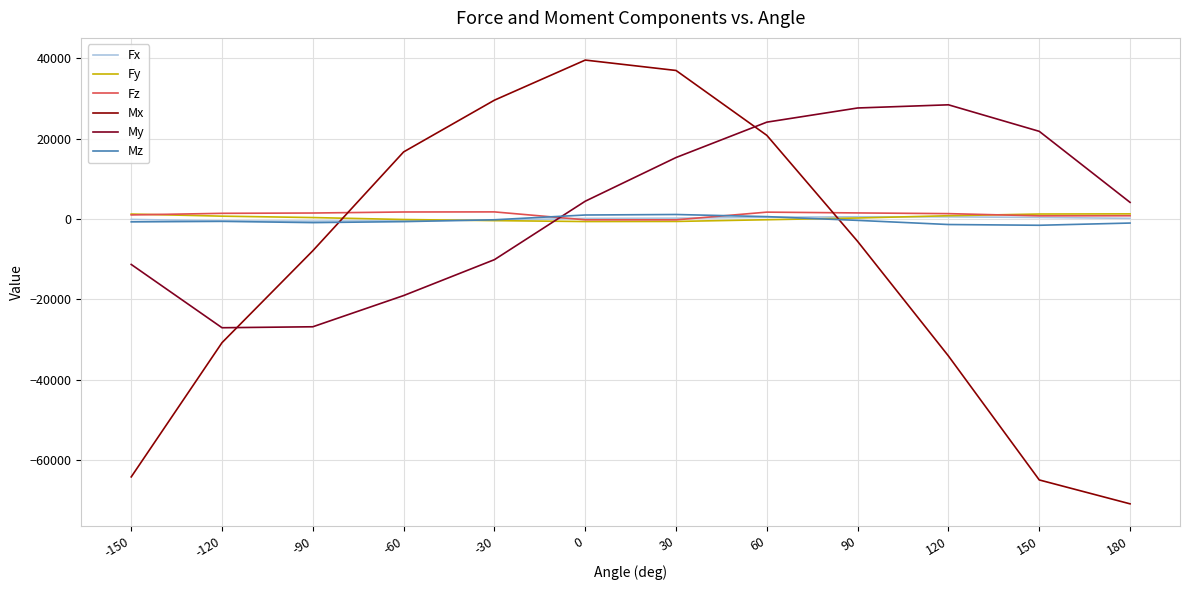

Which series has the largest total across all categories?

My